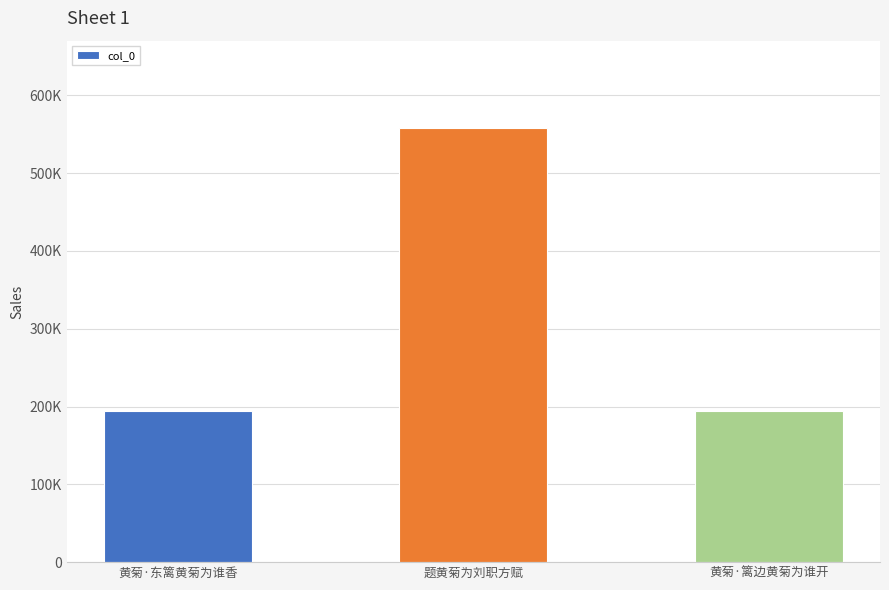

Are the bars grouped side by side (vs. stacked)?

No